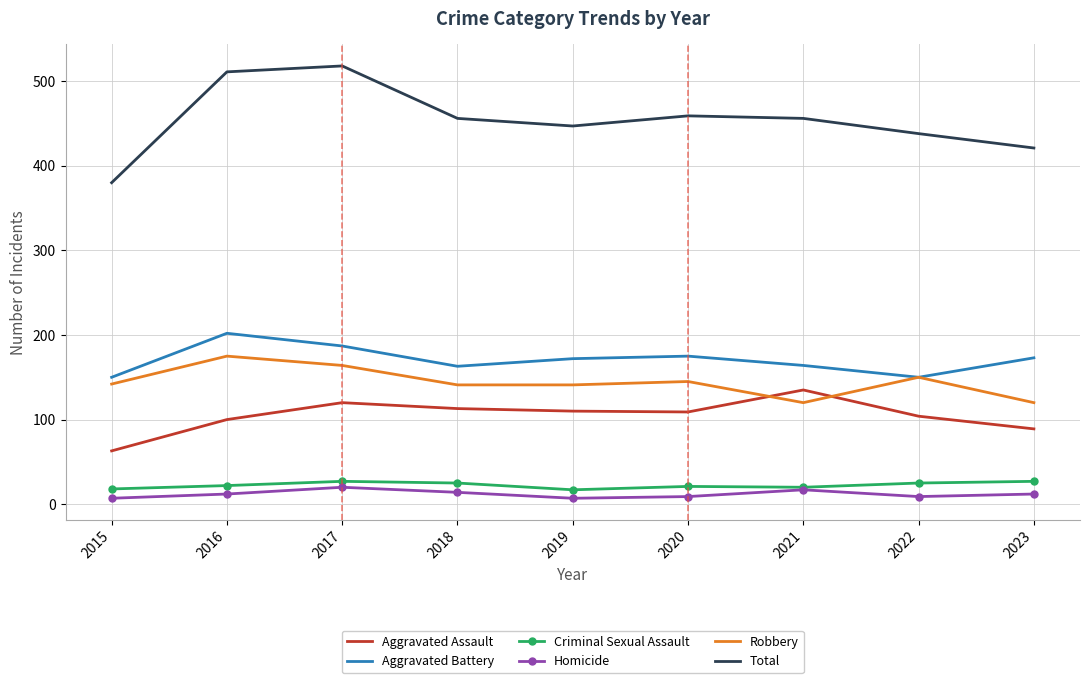

How many values in the Robbery series are below 142?

4